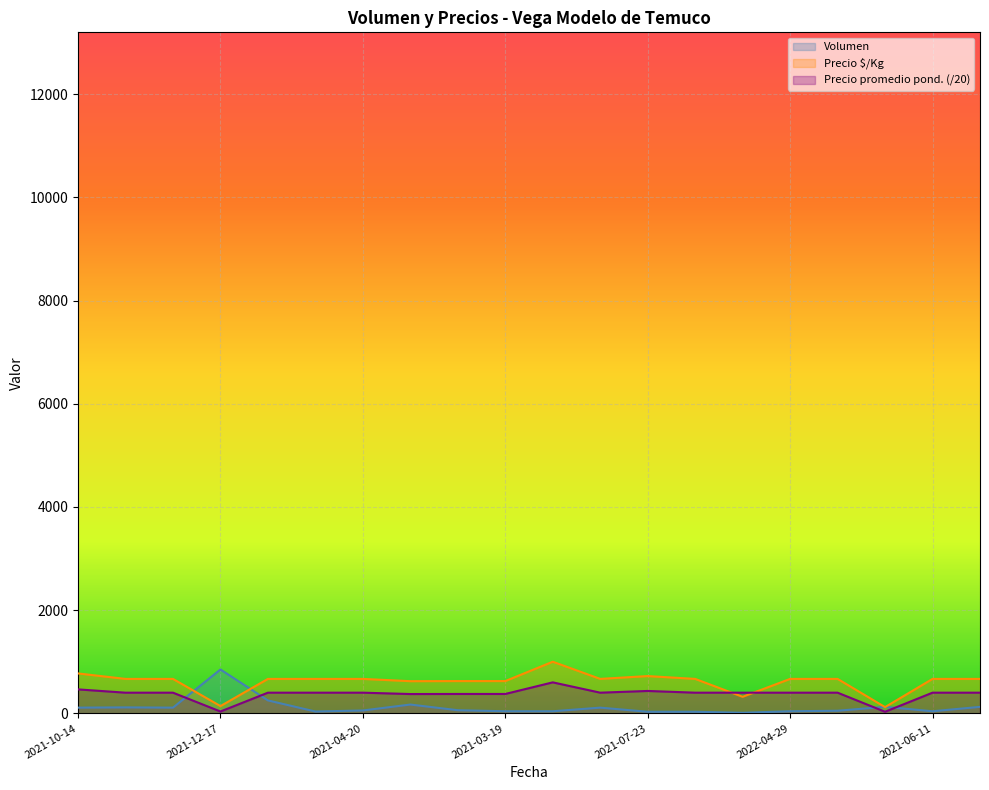

Between 2021-04-20 and 2020-11-30, which is larger?

2020-11-30